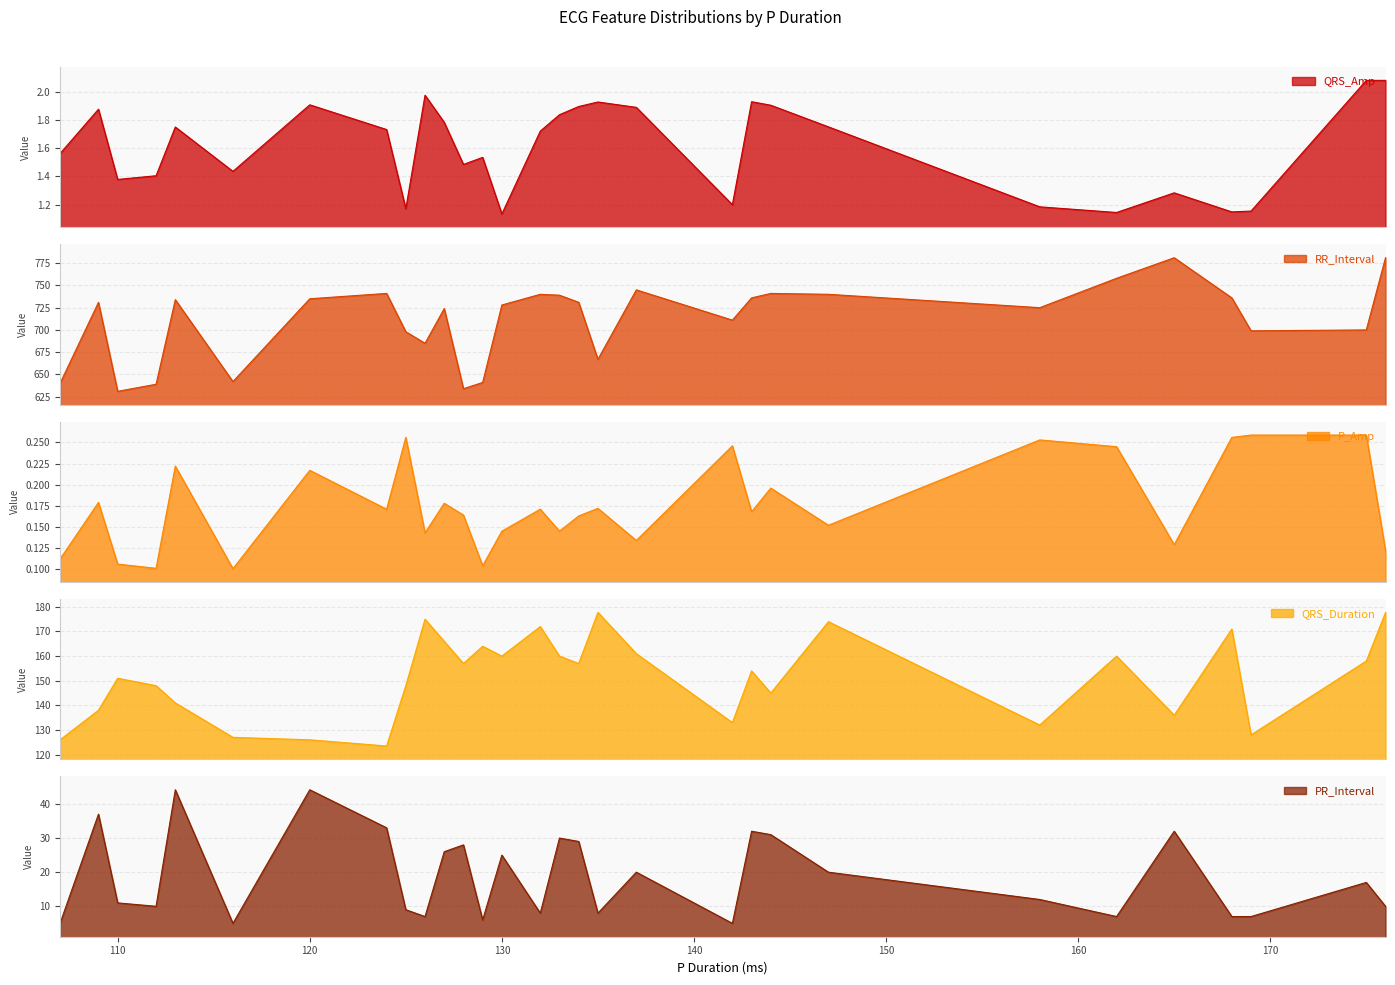

True or false: P_Amp and PR_Interval cross at least once.

False